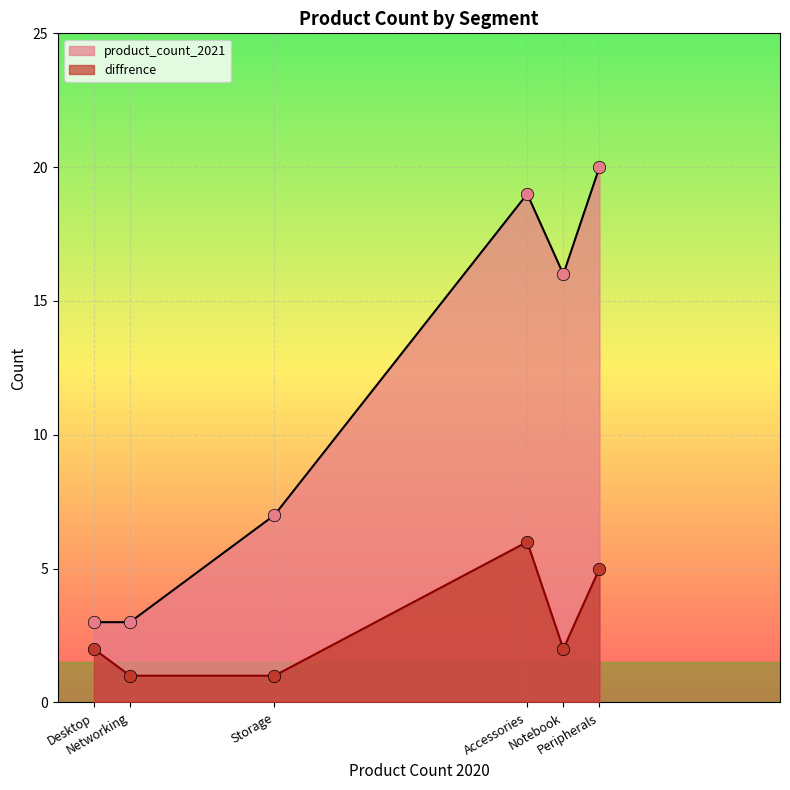

What are all the series names shown in the legend?

product_count_2021, diffrence